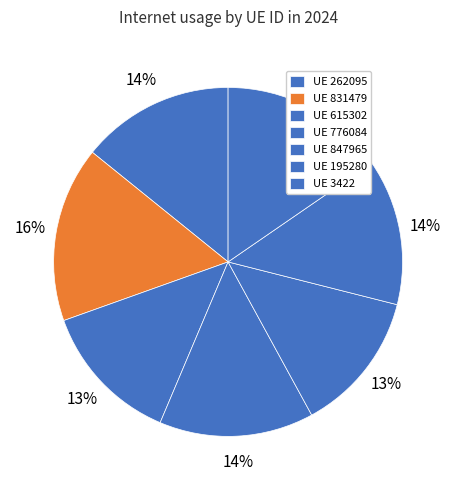

Count the number of slices in the pie.

7